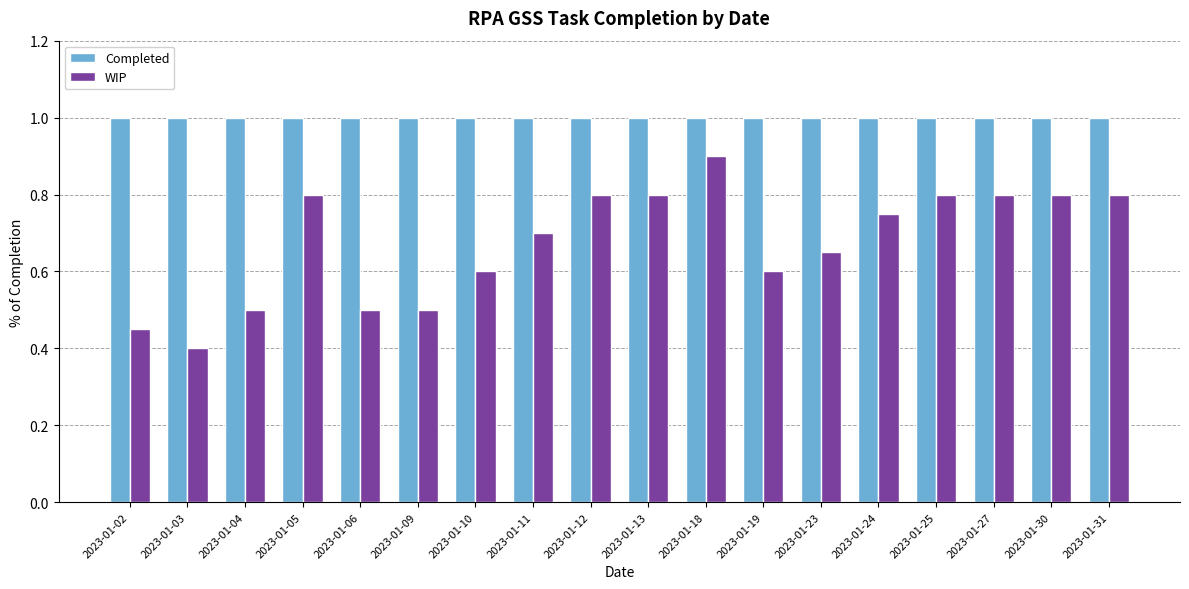

How many WIP values are between 0 and 1?

18